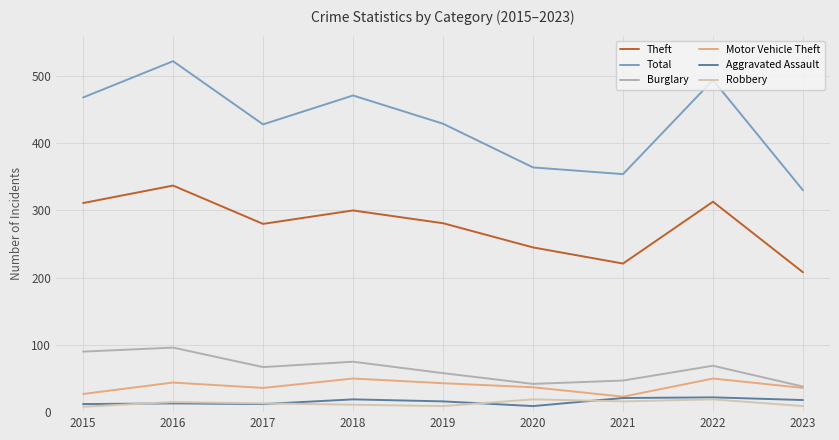

Between 2018 and 2020, which series saw the biggest shift?

Total